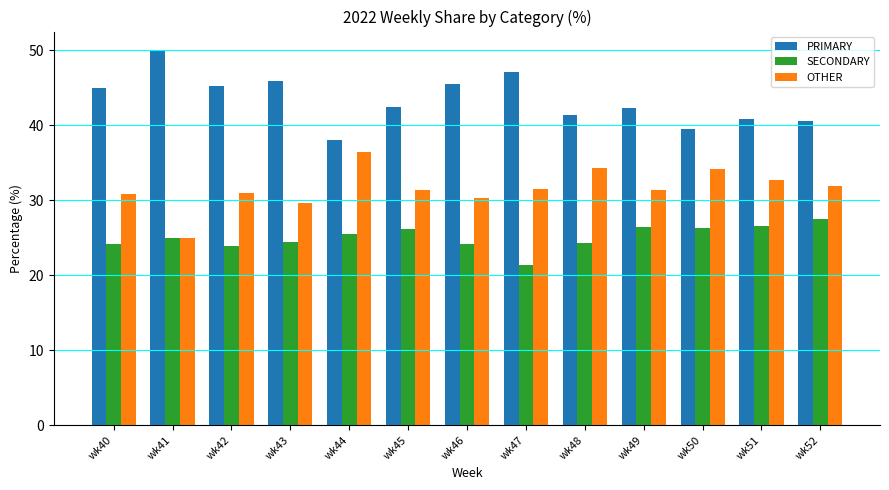

Which label corresponds to the smallest value in the chart?

wk47